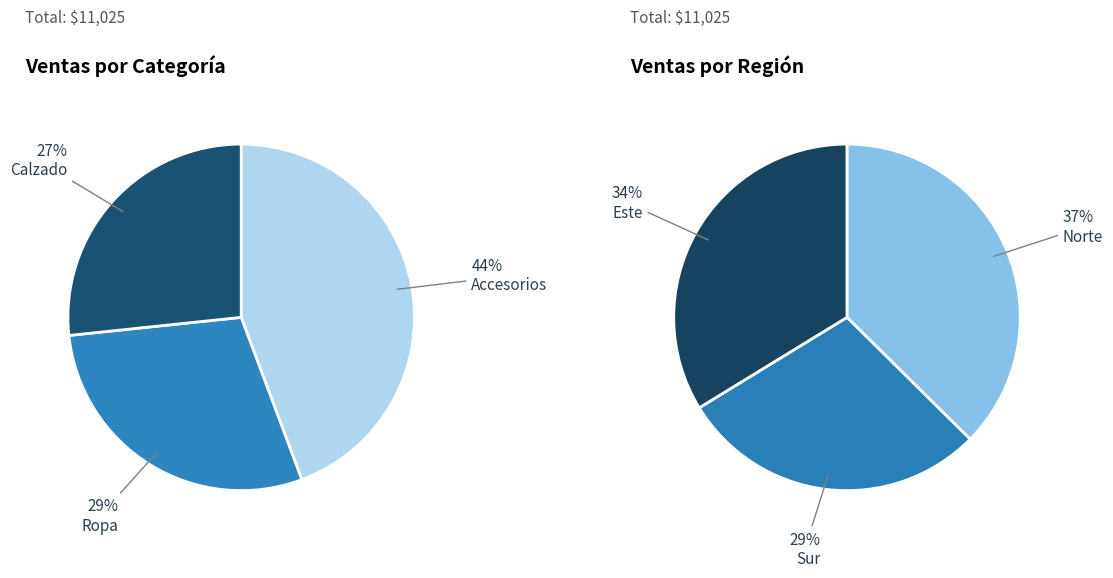

The 38 slice represents 11% of the pie. True or false?

False